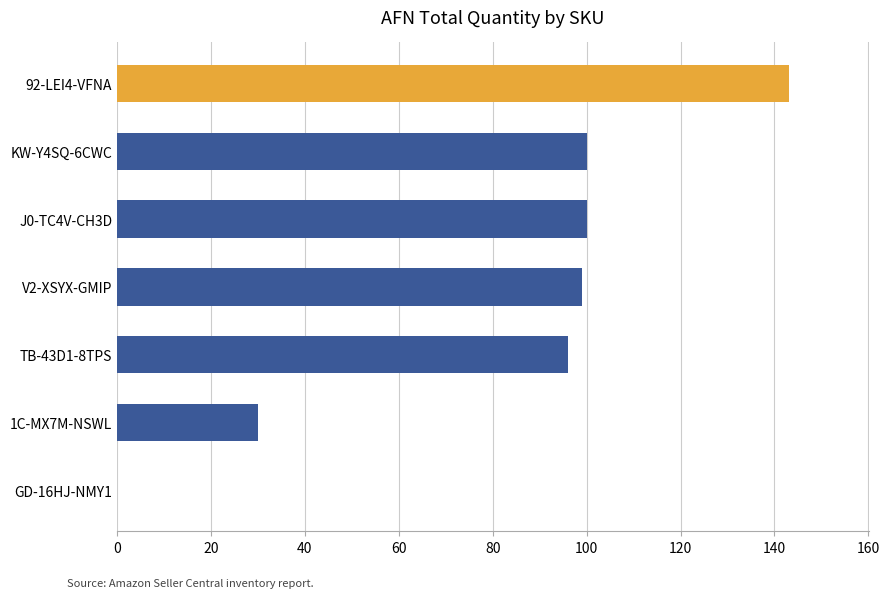

Which label corresponds to the largest value in the chart?

92-LEI4-VFNA